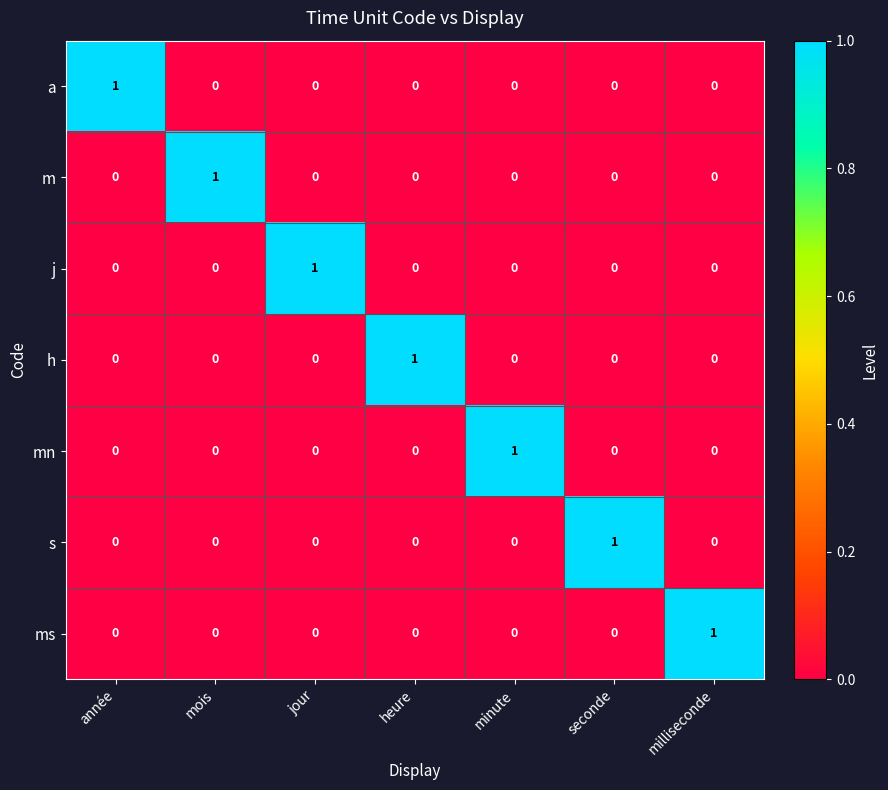

Count the h values in the range 0 to 1.

7